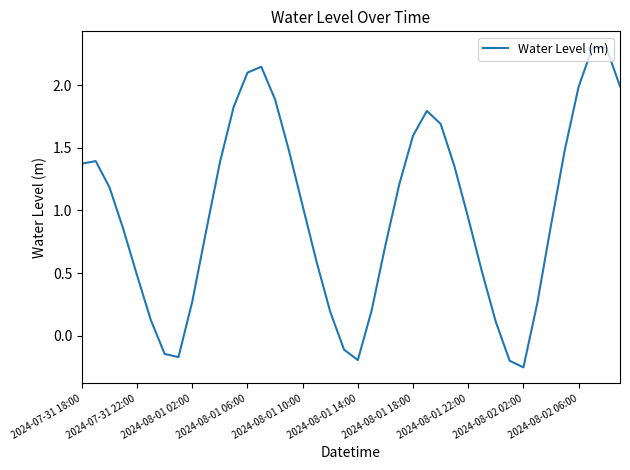

What is the difference between the maximum and minimum values?

2.6